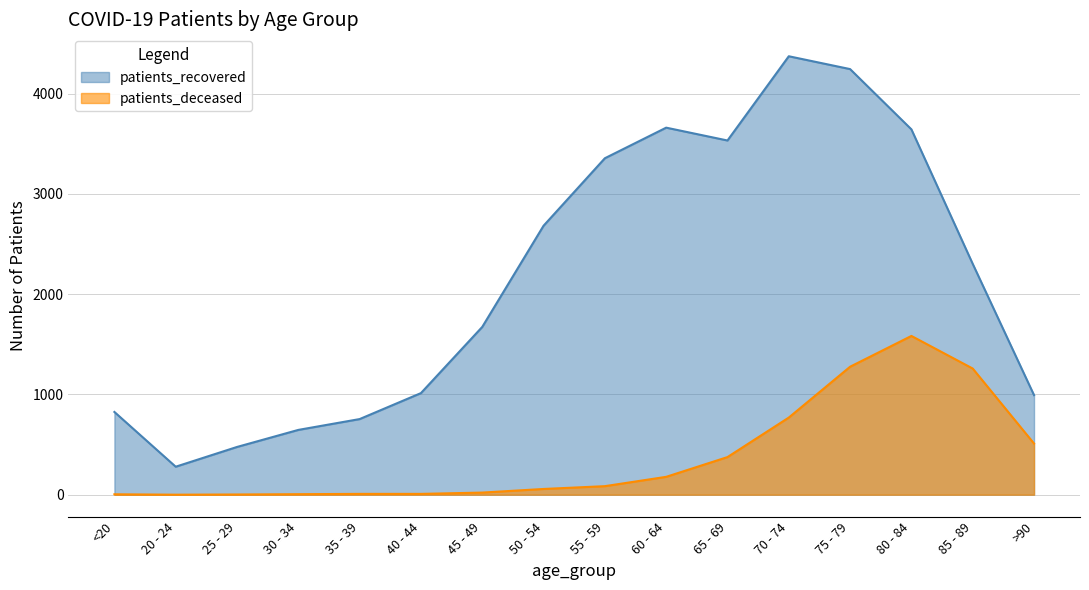

At how many categories does at least one series exceed 829?

11